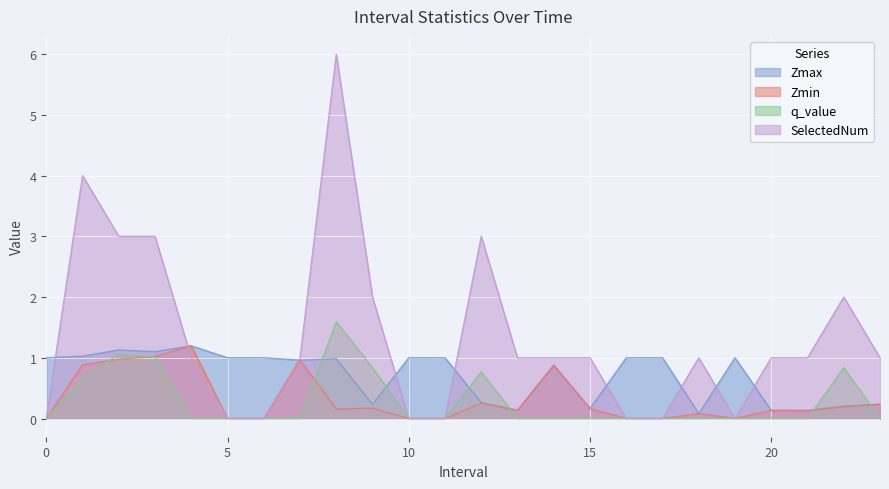

Reading left to right, what are all the values shown in this chart?

Zmax: 1.0	1.0	1.1	1.1	1.2	1.0	1.0	1.0	1.0	0.2	1.0	1.0	0.3	0.1	0.9	0.2	1.0	1.0	0.1	1.0	0.1	0.1	0.2	0.2
Zmin: 0.0	0.9	1.0	1.0	1.2	0.0	0.0	1.0	0.2	0.2	0.0	0.0	0.3	0.1	0.9	0.2	0.0	0.0	0.1	0.0	0.1	0.1	0.2	0.2
q_value: 0.0	0.7	1.1	1.0	-0.0	0.0	0.0	-0.0	1.6	0.8	0.0	0.0	0.8	-0.0	-0.0	-0.0	0.0	0.0	-0.0	0.0	-0.0	-0.0	0.8	-0.0
SelectedNum: 0.0	4.0	3.0	3.0	1.0	0.0	0.0	1.0	6.0	2.0	0.0	0.0	3.0	1.0	1.0	1.0	0.0	0.0	1.0	0.0	1.0	1.0	2.0	1.0